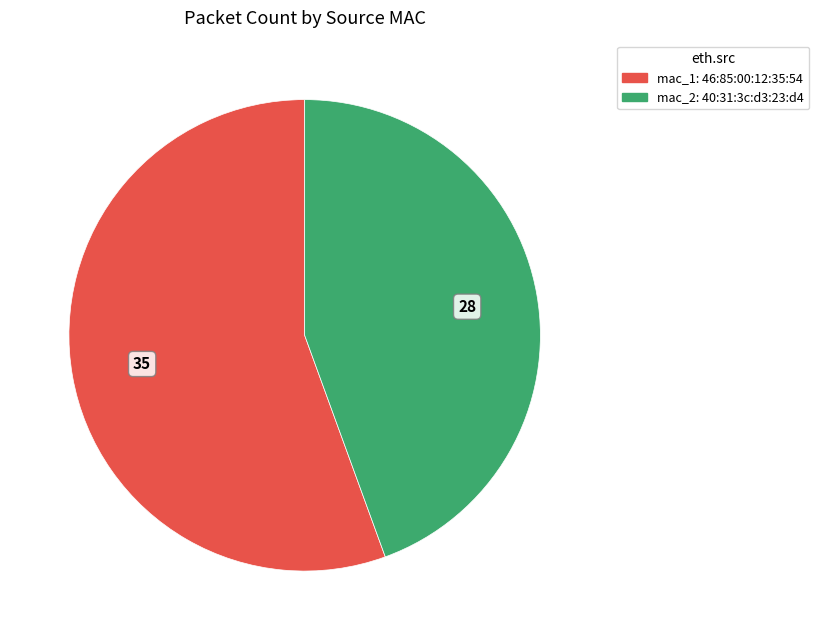

Is there any slice that represents more than half of the pie?

Yes